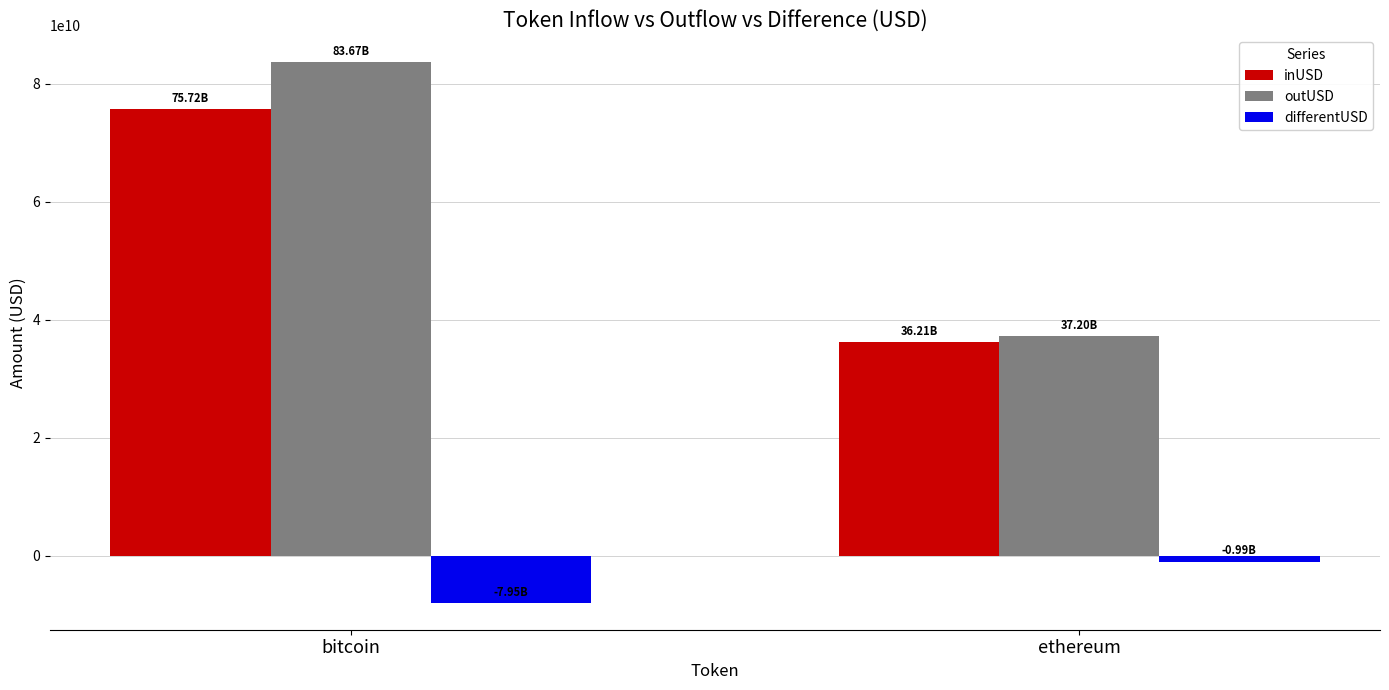

Which series has the largest range (max minus min)?

outUSD